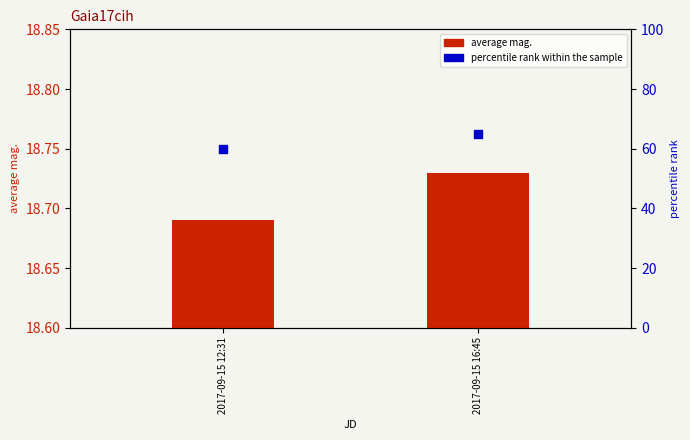

Which series contains the lowest Y value?

average mag.